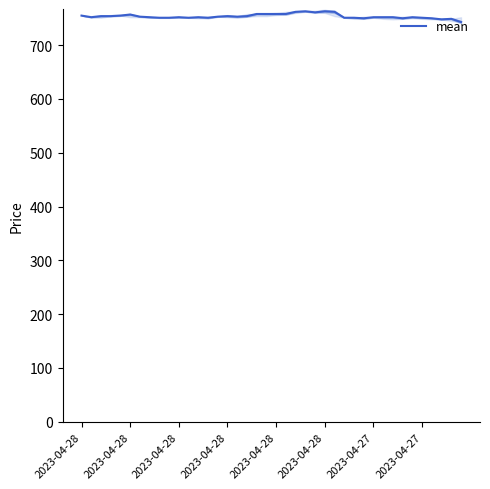

Approximately how many times larger is the value at 17 compared to 2023-04-28?

1.0